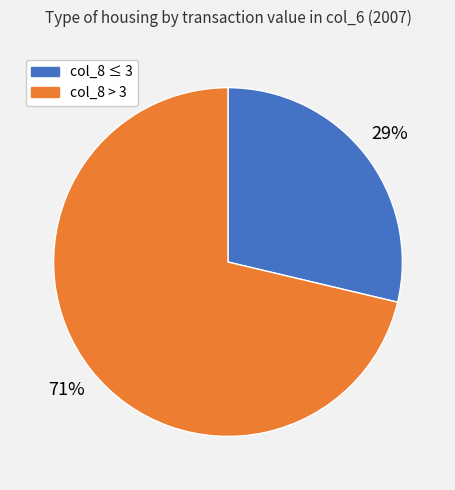

Is there a majority slice in this chart?

Yes